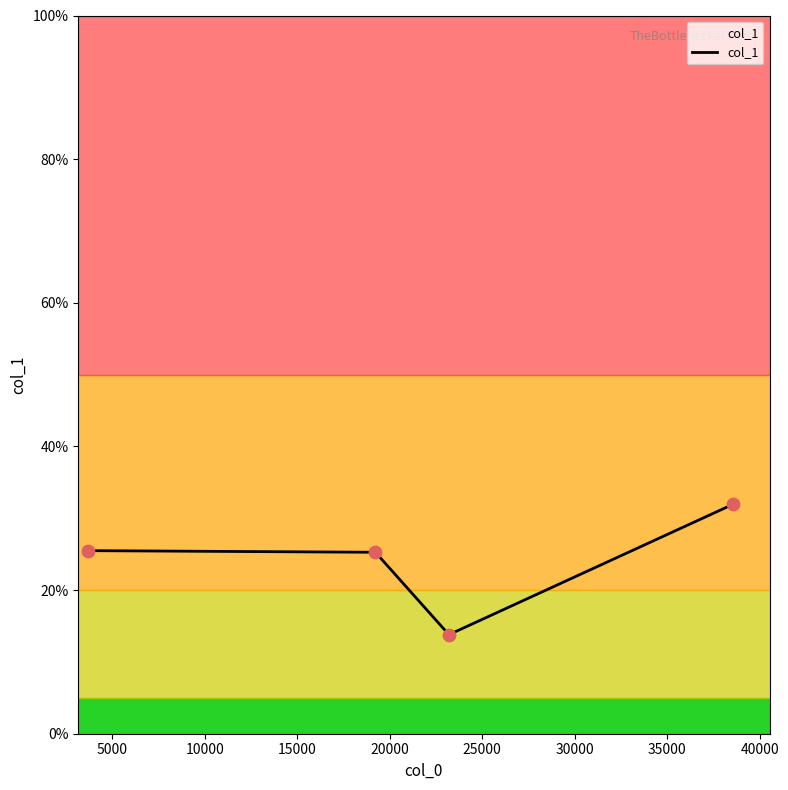

What is the maximum value shown in the chart?

31.9